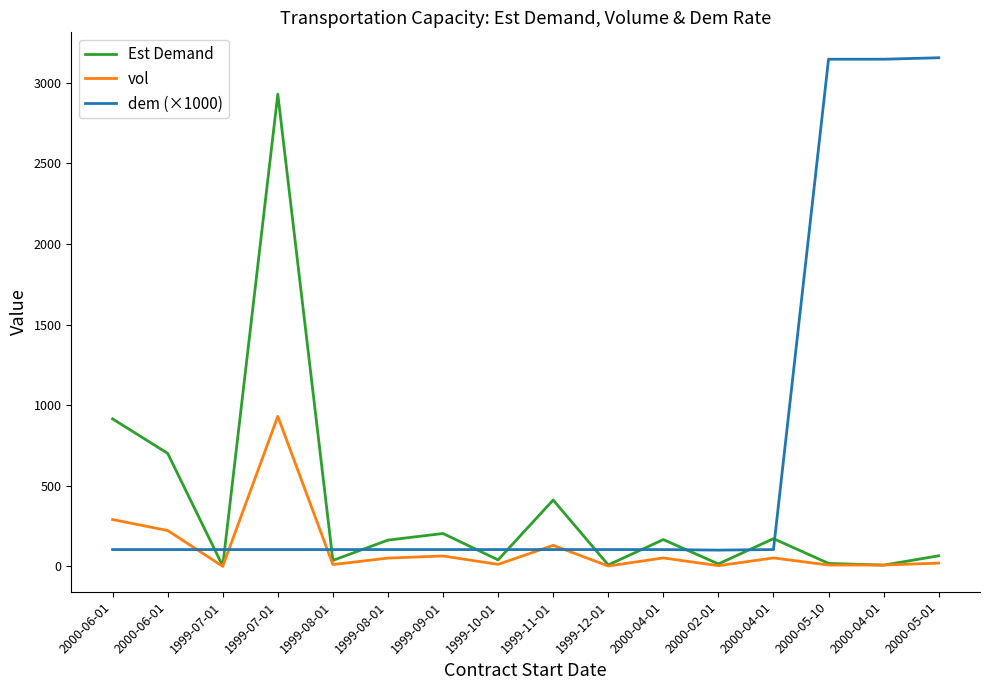

Between 2000-04-01 and 2000-04-01, which is larger?

2000-04-01